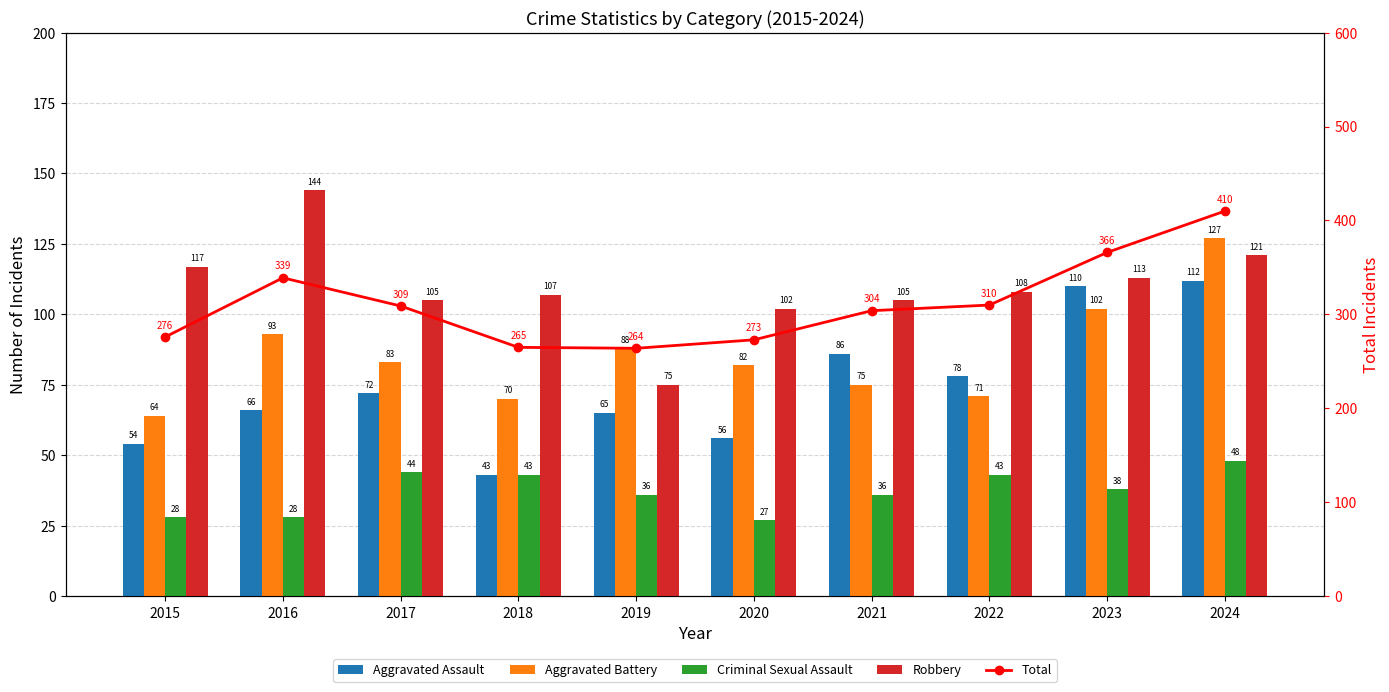

How many data points in Total are above 309?

4